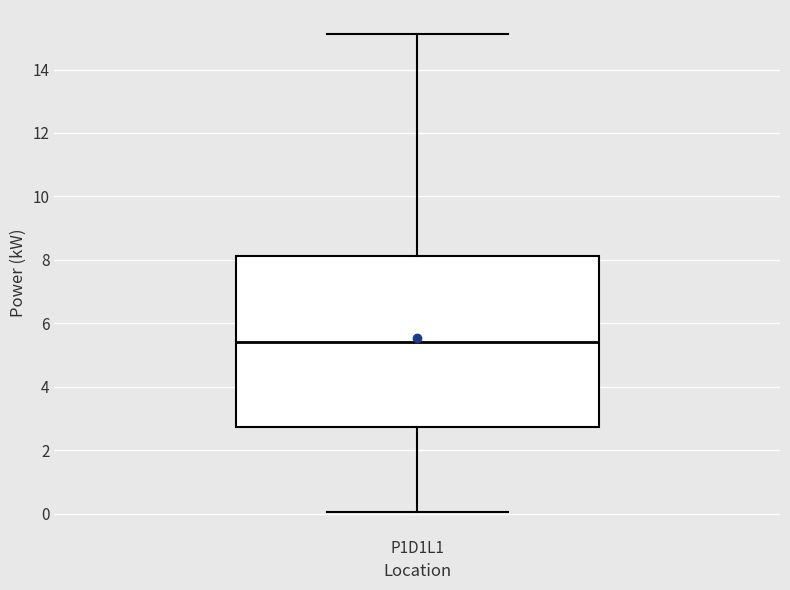

Where does the upper whisker of the box for P1D1L1 end on the y-axis? The values are not printed on the chart, so give them approximately, as read against the axis.

15.2